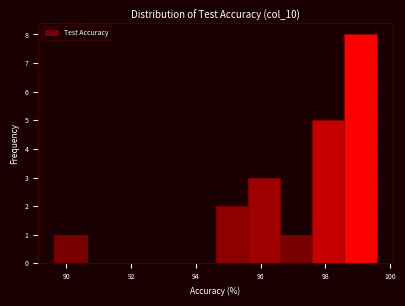

How tall is the bar that spans 95.6 to 96.6 on the x-axis? Neither the bar edges nor the heights are printed on the chart, so give them approximately, as read against the axes.

3